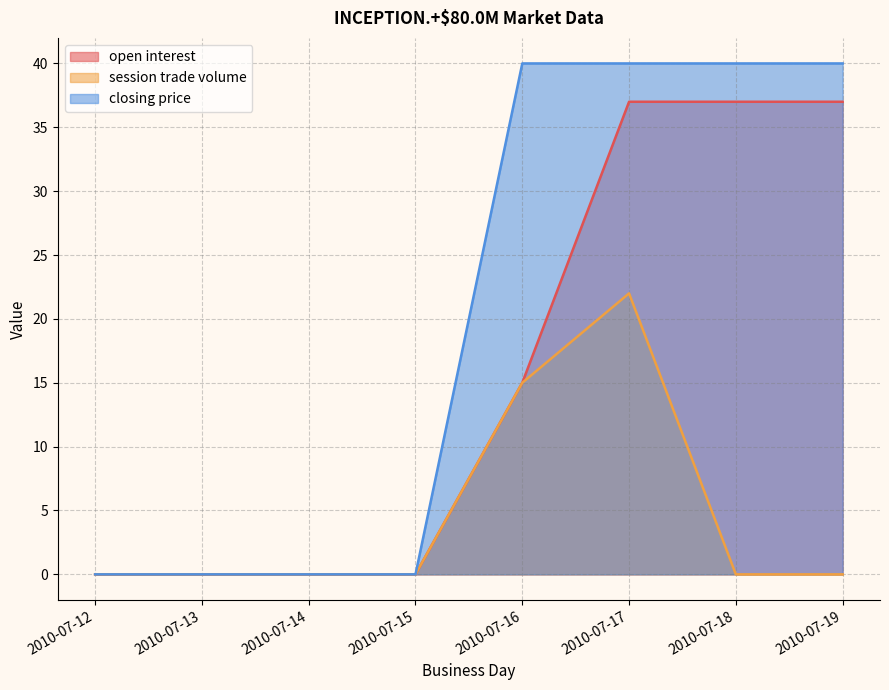

What is the difference between the maximum and minimum values in the closing price series?

40